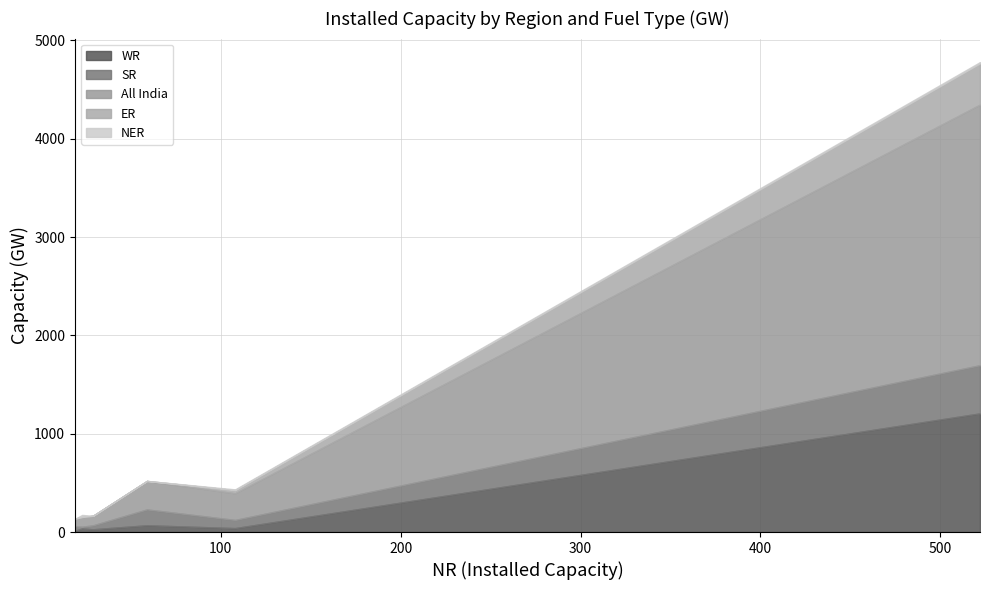

What is the highest value of the WR series?

1207